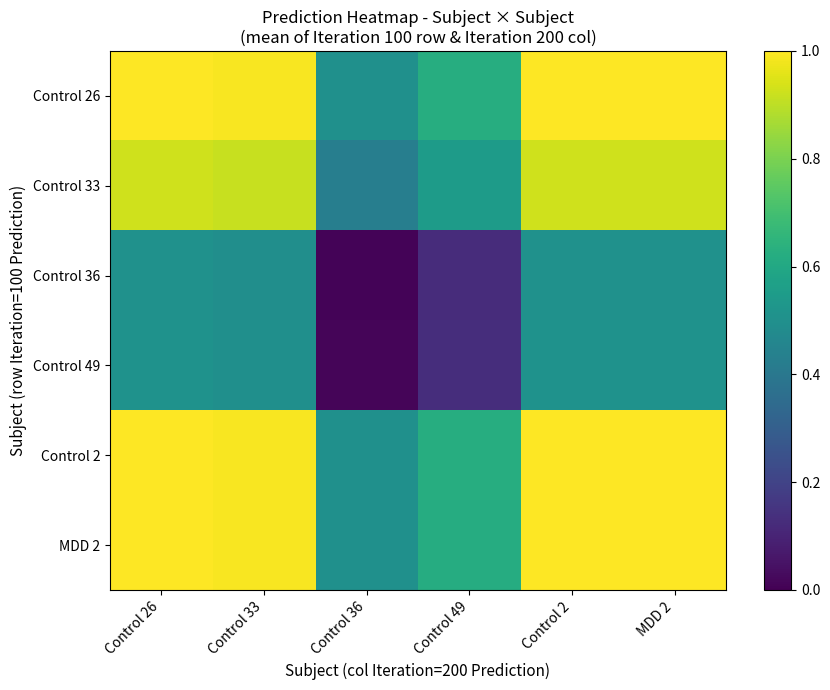

Which series has the largest total across all categories?

Control 26